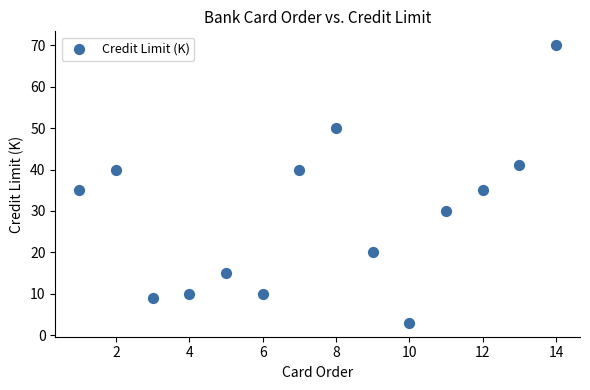

What is the range of X values (max minus min)?

13